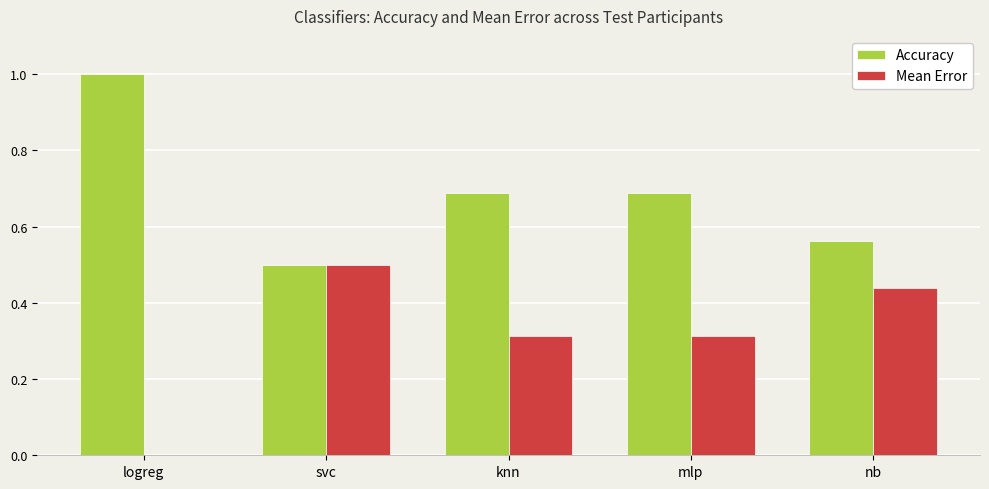

Which label corresponds to the largest value in the chart?

logreg